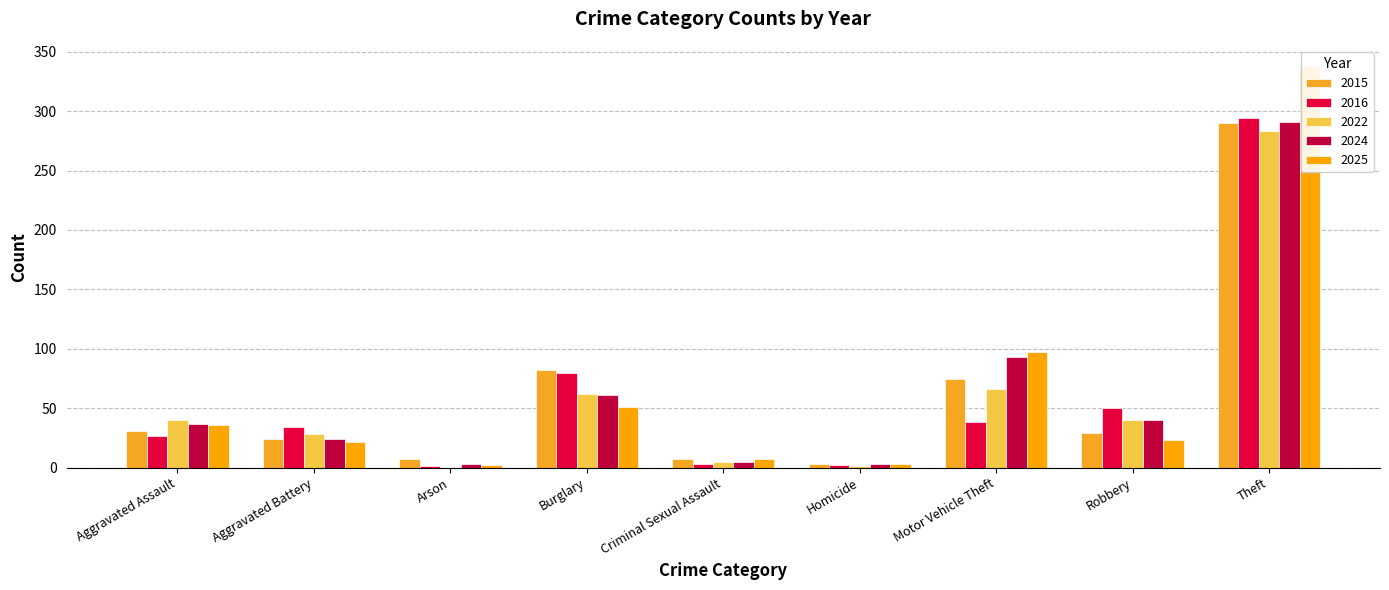

What is the difference between the 2024 values at Arson and Theft?

288